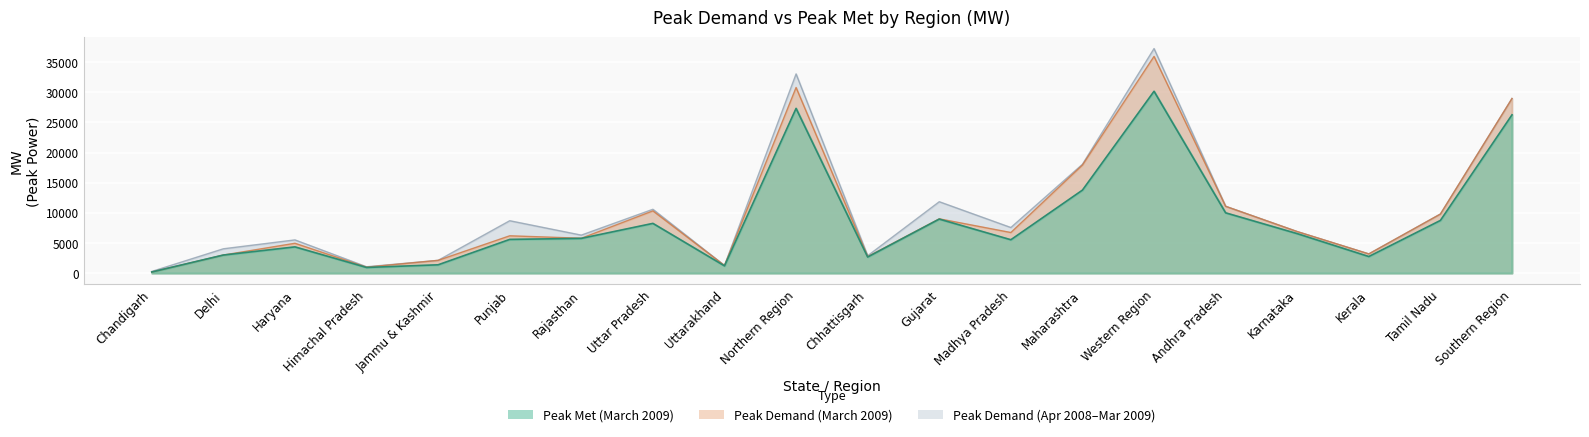

The Peak Demand (March 2009) series shows 5784 at Rajasthan. True or false?

True